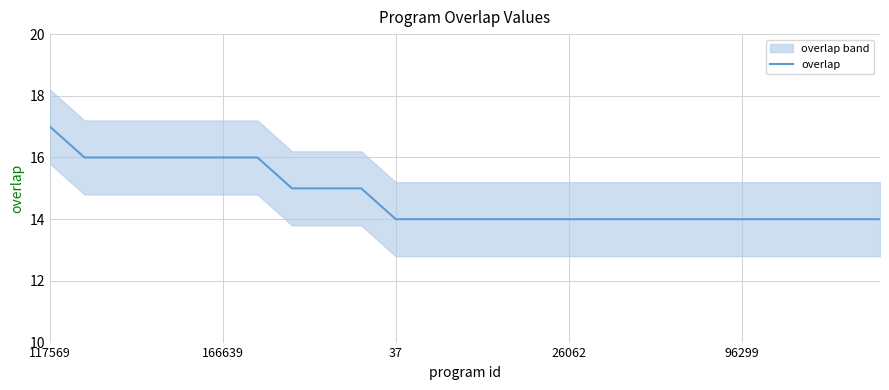

What is the lowest value of the overlap series?

14